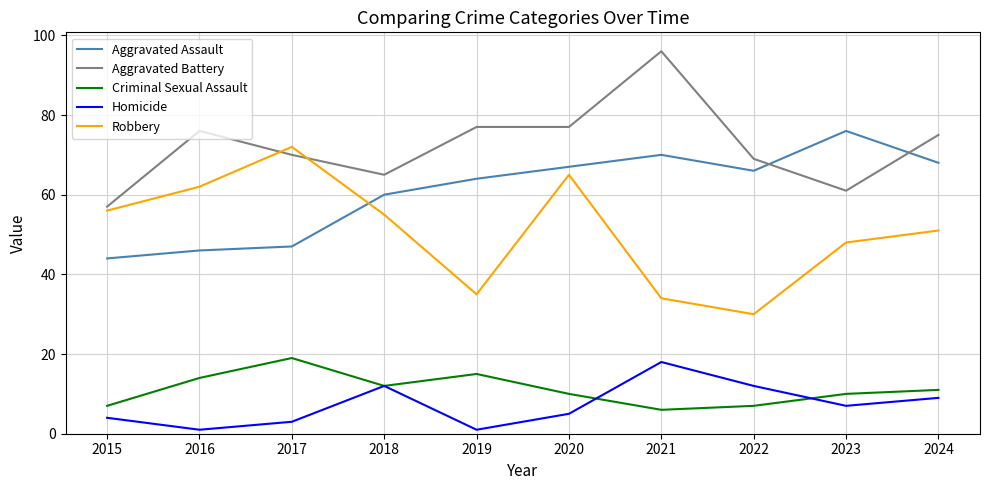

What is the total value across all series at 2023?

202